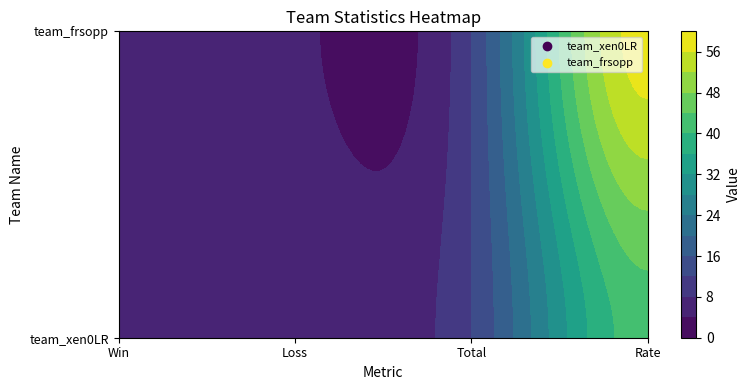

Rank the series at 2 from highest to lowest value.

team_xen0LR, team_frsopp